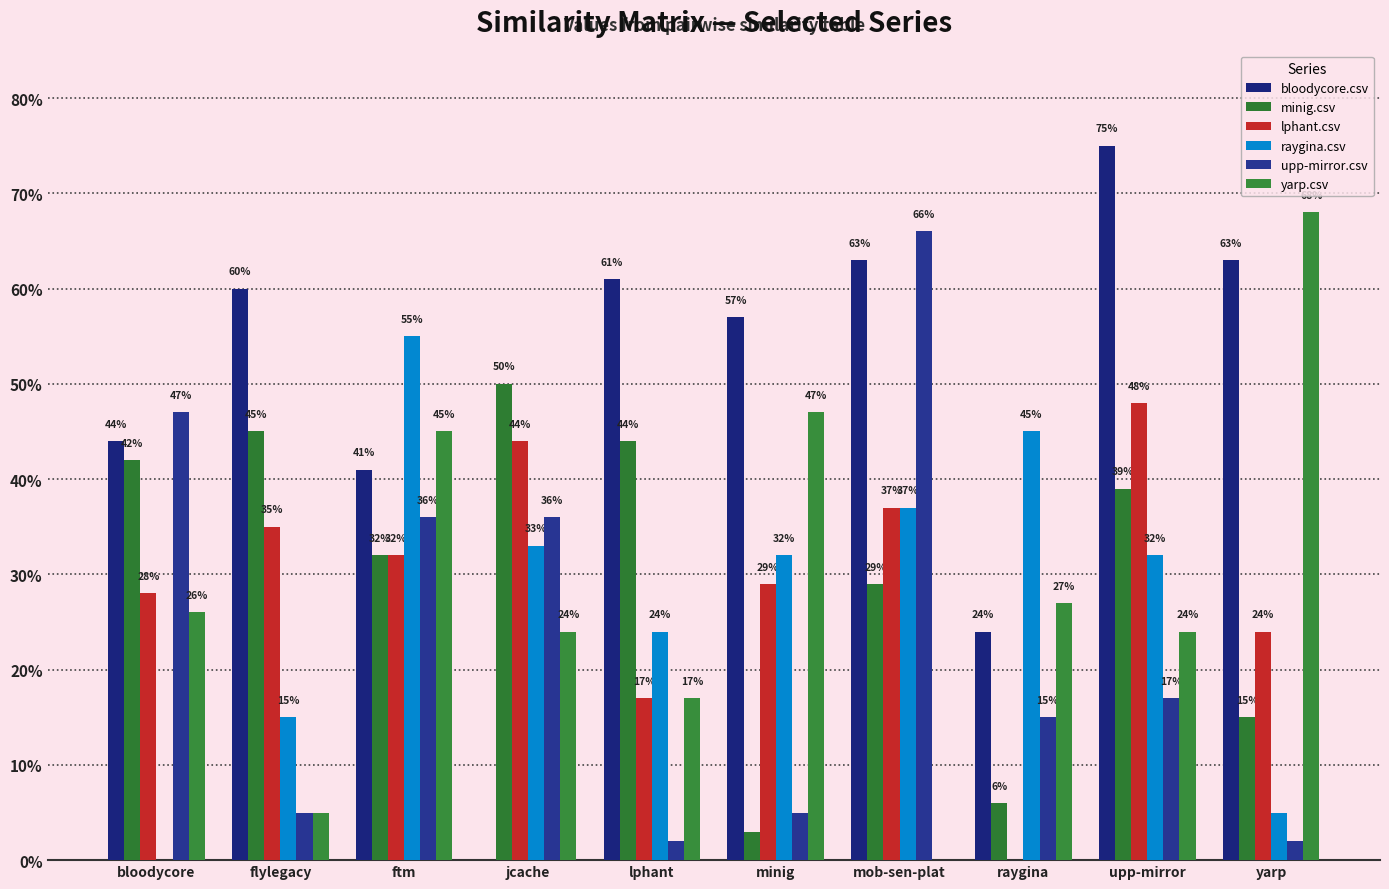

Reading left to right, extract all data points from this chart.

bloodycore.csv: 0.4	0.6	0.4	0.0	0.6	0.6	0.6	0.2	0.8	0.6
minig.csv: 0.4	0.5	0.3	0.5	0.4	0.0	0.3	0.1	0.4	0.1
lphant.csv: 0.3	0.3	0.3	0.4	0.2	0.3	0.4	0.0	0.5	0.2
raygina.csv: 0.0	0.1	0.6	0.3	0.2	0.3	0.4	0.5	0.3	0.1
upp-mirror.csv: 0.5	0.1	0.4	0.4	0.0	0.1	0.7	0.1	0.2	0.0
yarp.csv: 0.3	0.1	0.5	0.2	0.2	0.5	0.0	0.3	0.2	0.7